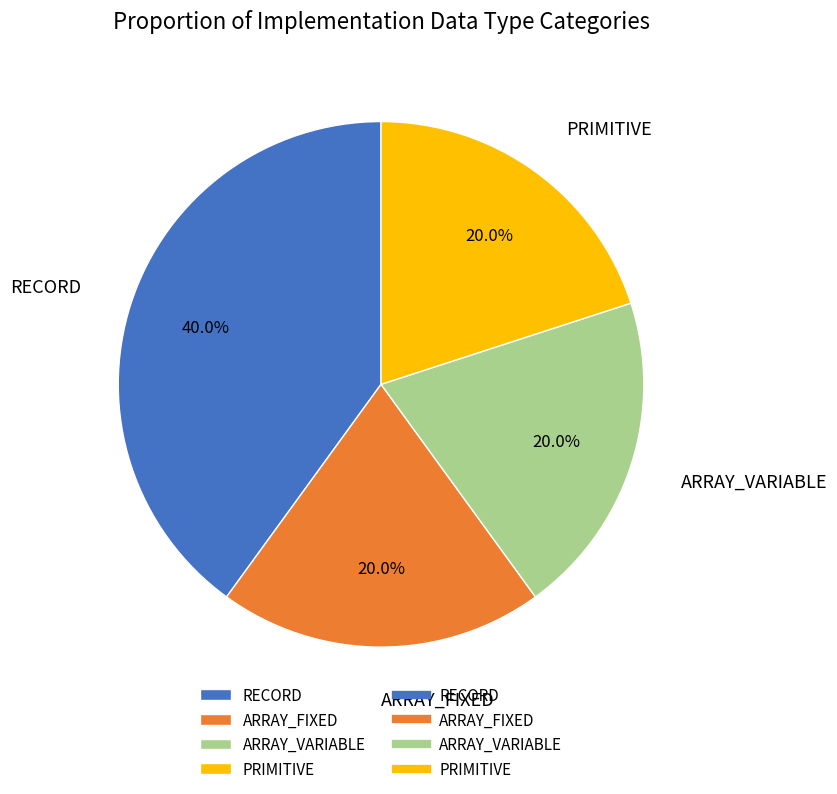

Which category has the biggest portion of the pie?

RECORD